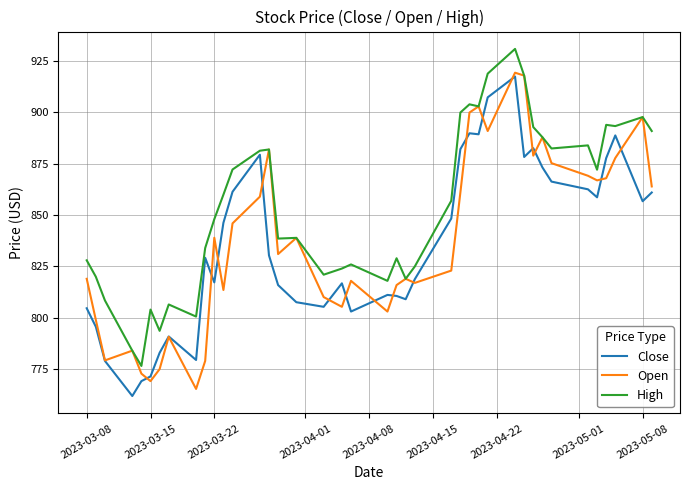

Does the chart have visible grid lines?

Yes